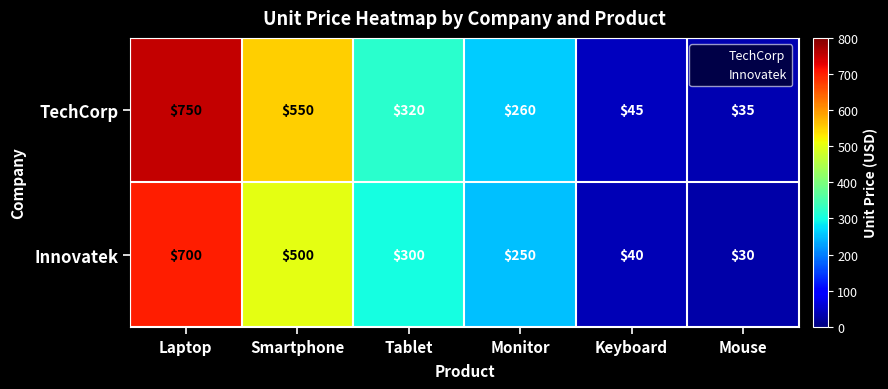

What is the greatest value displayed?

750